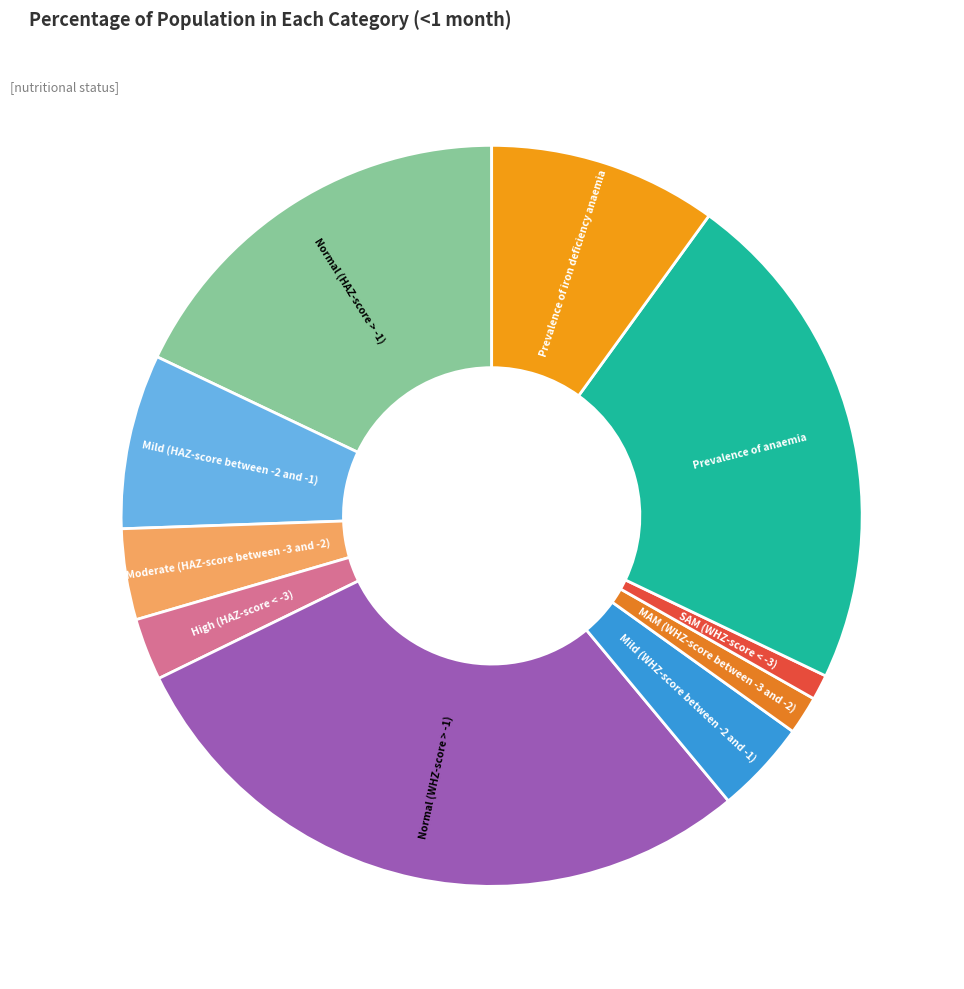

Is it true that Normal (HAZ-score > -1) is 18% of the pie?

True